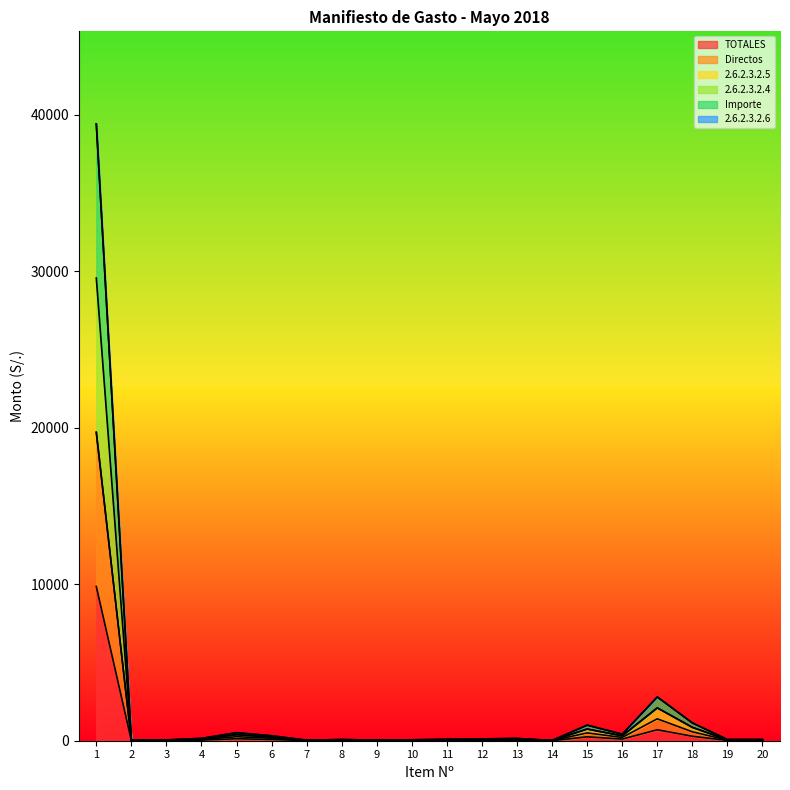

True or false: 2.6.2.3.2.4 and Importe cross at least once.

False